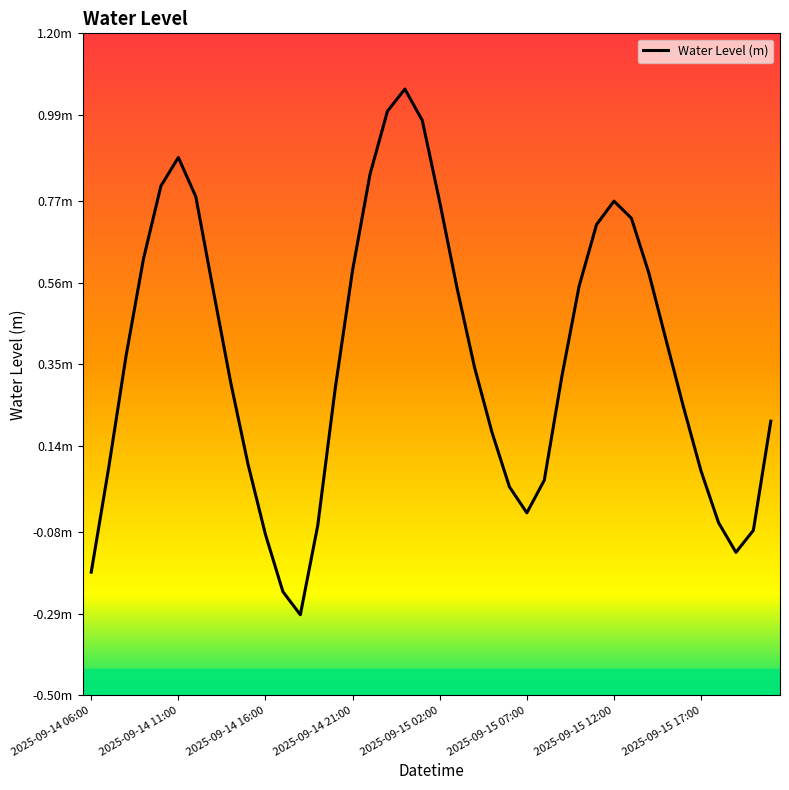

At which category does the data reach its first local valley?

12